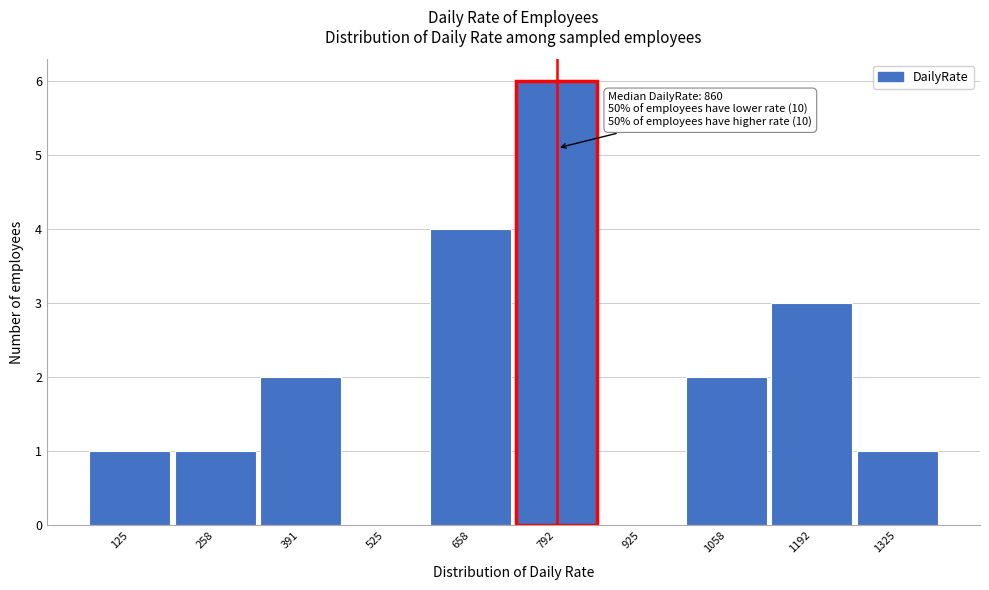

Reading left to right, transcribe all the data shown in this chart.

125=1	258=1	391=2	525=0	658=4	792=6	925=0	1058=2	1192=3	1325=1